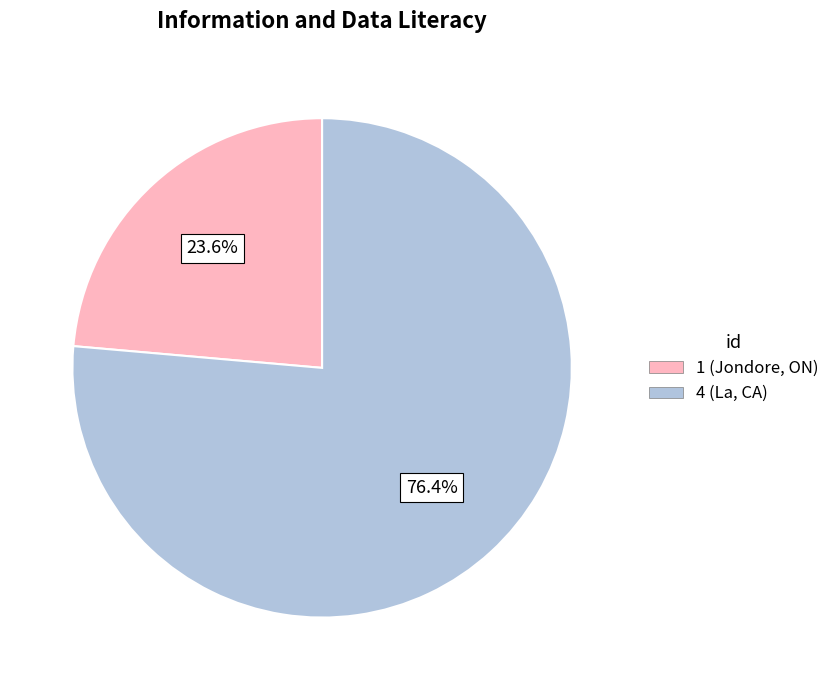

The 1 slice represents 30% of the pie. True or false?

False